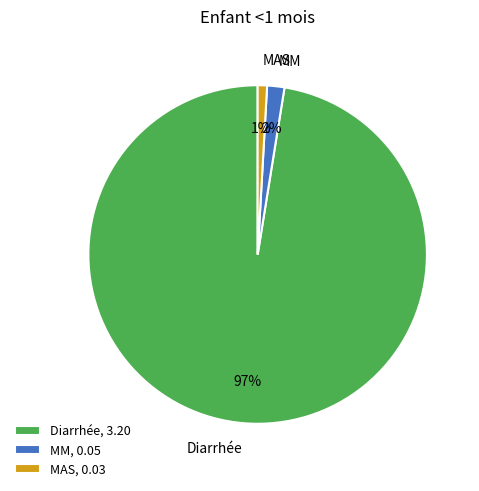

Is the sum of MAS and Diarrhée greater than half?

Yes